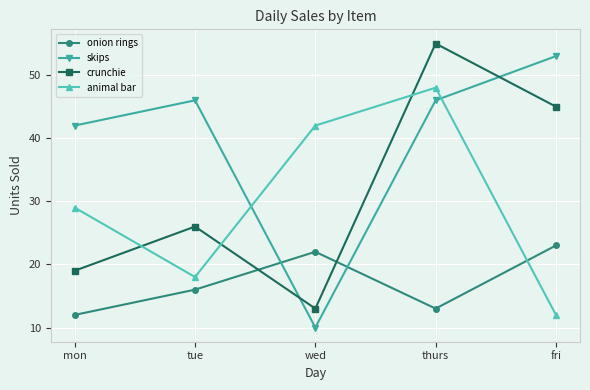

What is the difference between the onion rings values at mon and wed?

10